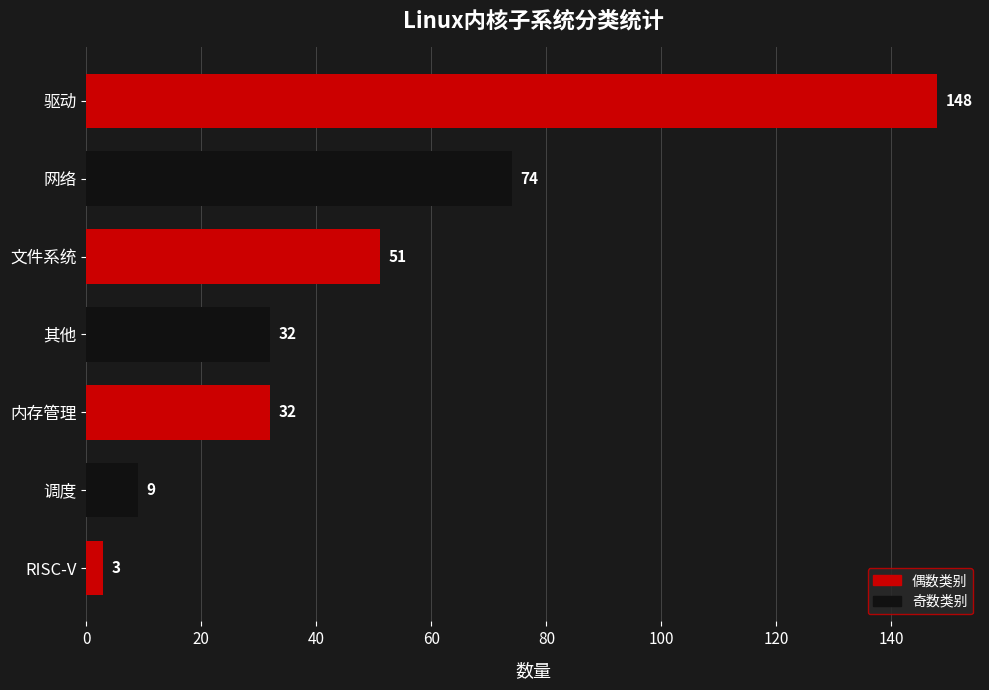

Reading top to bottom, what are all the values shown in this chart?

驱动=148	网络=74	文件系统=51	其他=32	内存管理=32	调度=9	RISC-V=3